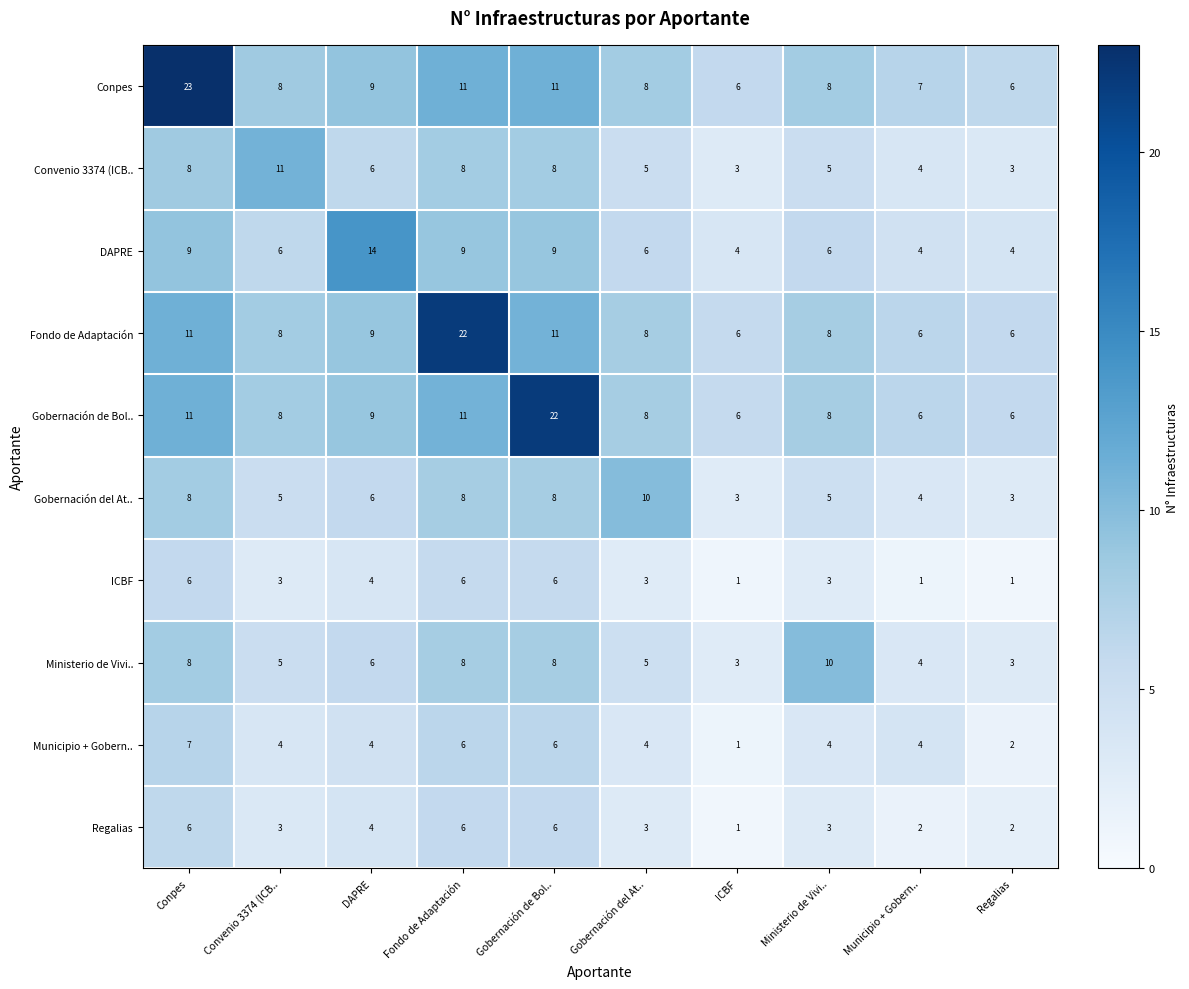

What is the maximum value for Regalias?

6